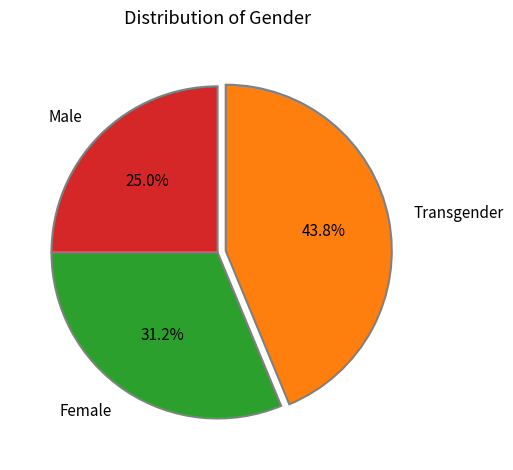

Which slice is the largest?

Transgender